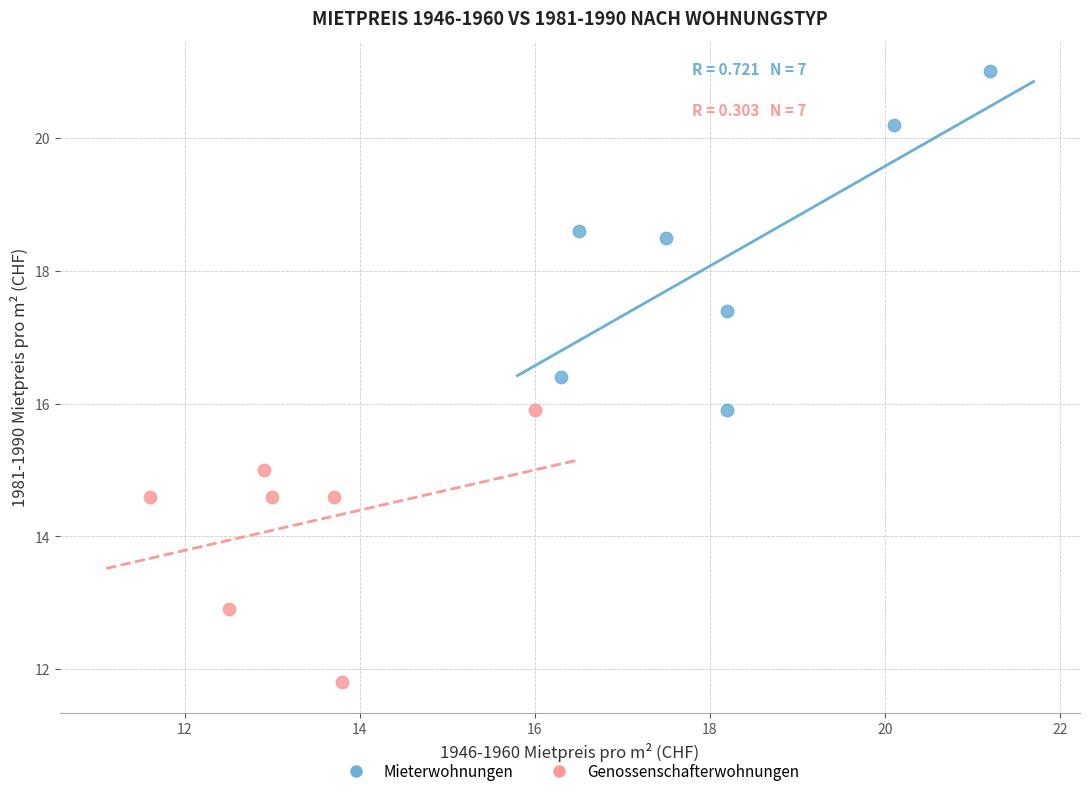

Which series has the largest Y range (max minus min)?

Mieterwohnungen